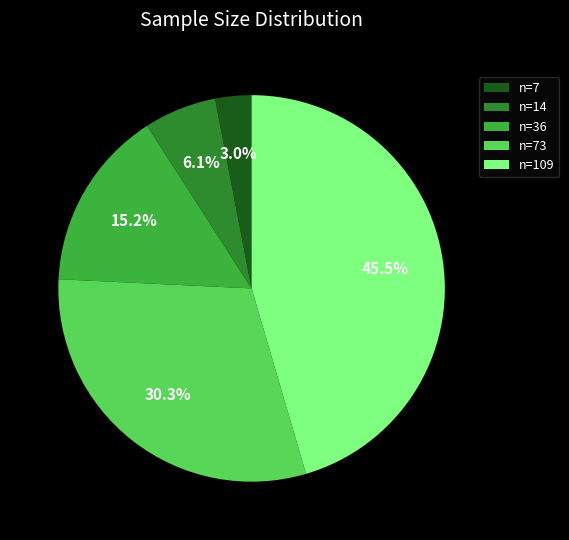

Do n=109 and n=14 together represent more than half of the pie?

Yes